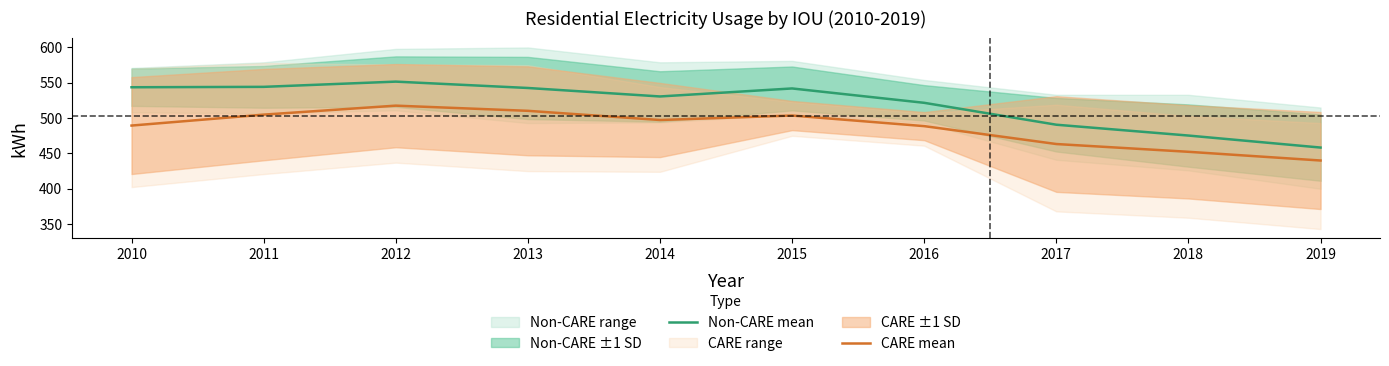

How many data points in Non-CARE mean are above 542?

4